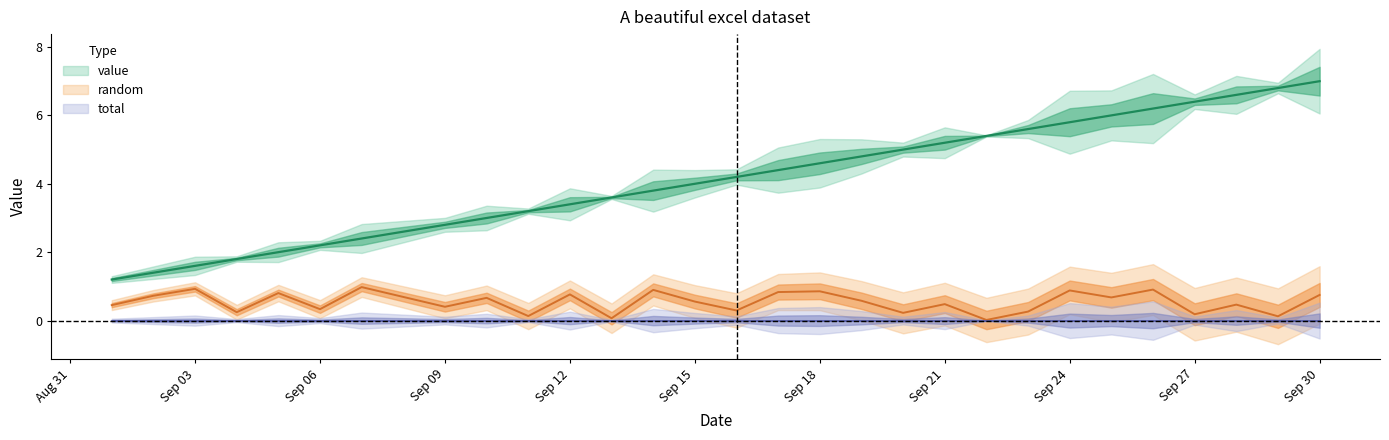

Is the value of random at Sep 24 greater than the value of value at Sep 24?

No